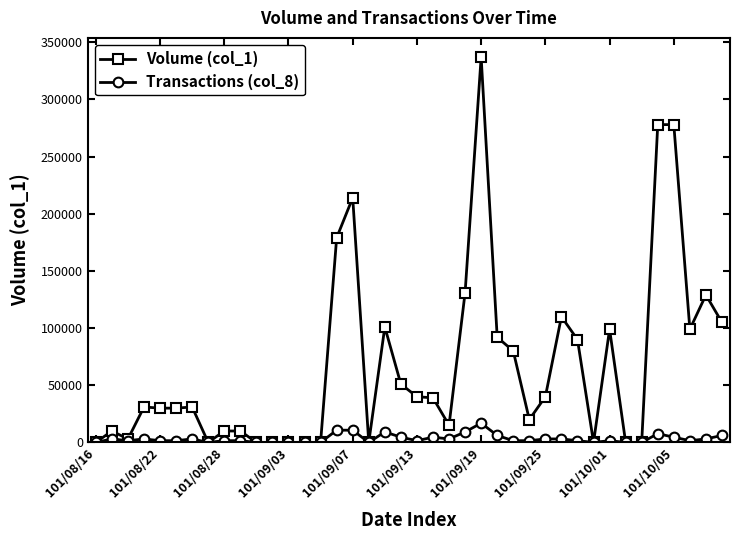

What is the value of the Volume (col_1) point at the 20th from the left?

51000.0